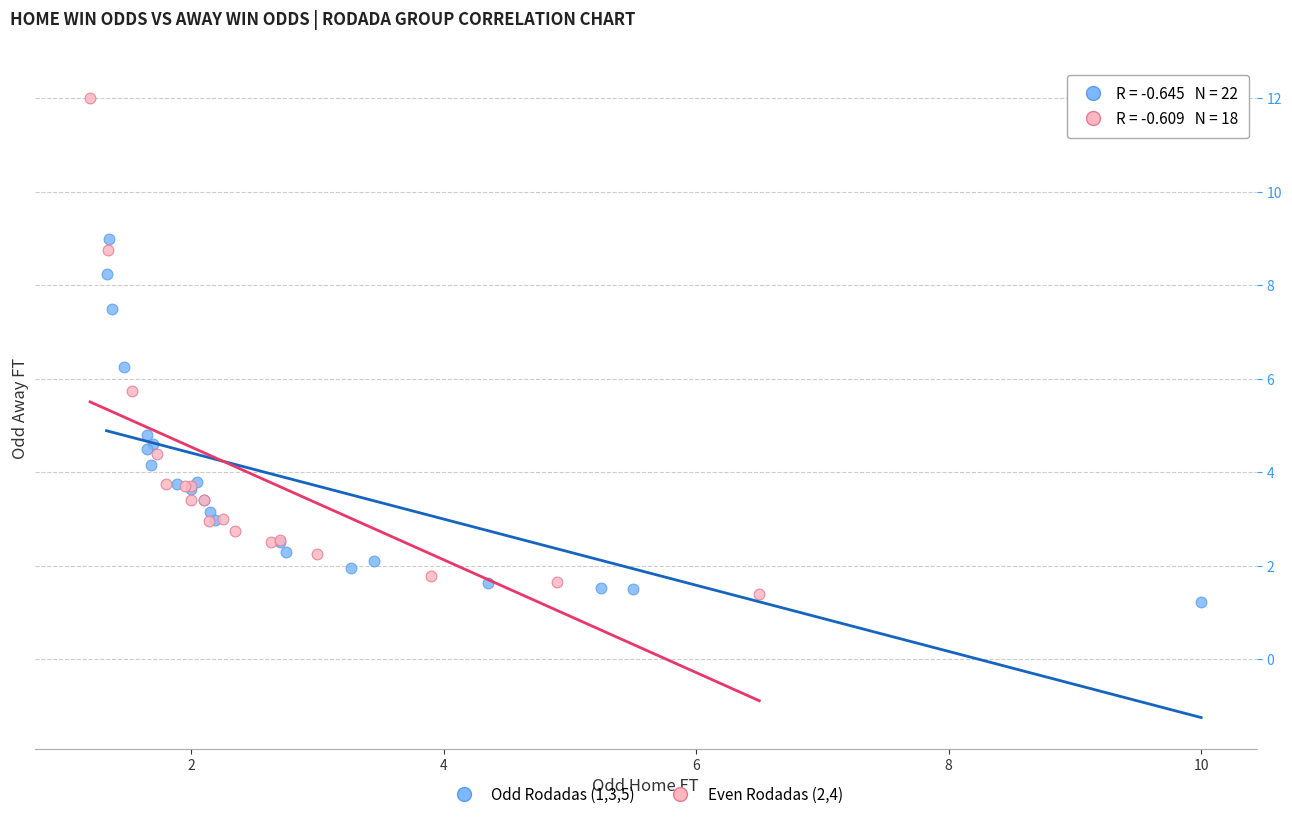

Which series reaches the minimum Y coordinate?

Odd Rodadas (1,3,5)